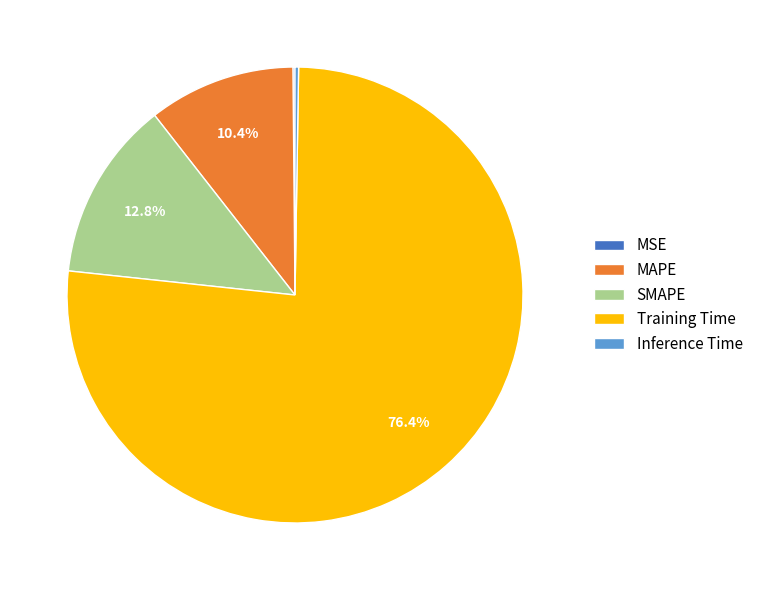

What percentage do SMAPE and Training Time together represent?

89.2%